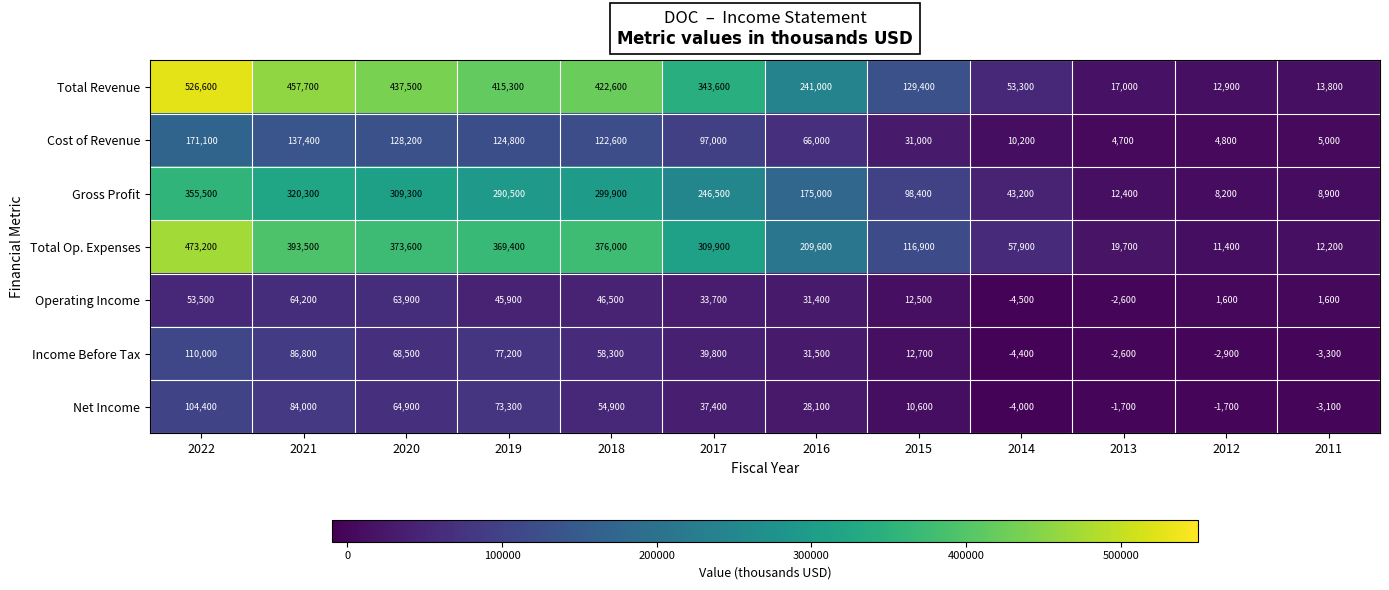

Where is Cost of Revenue nearest to the value 87900?

2017